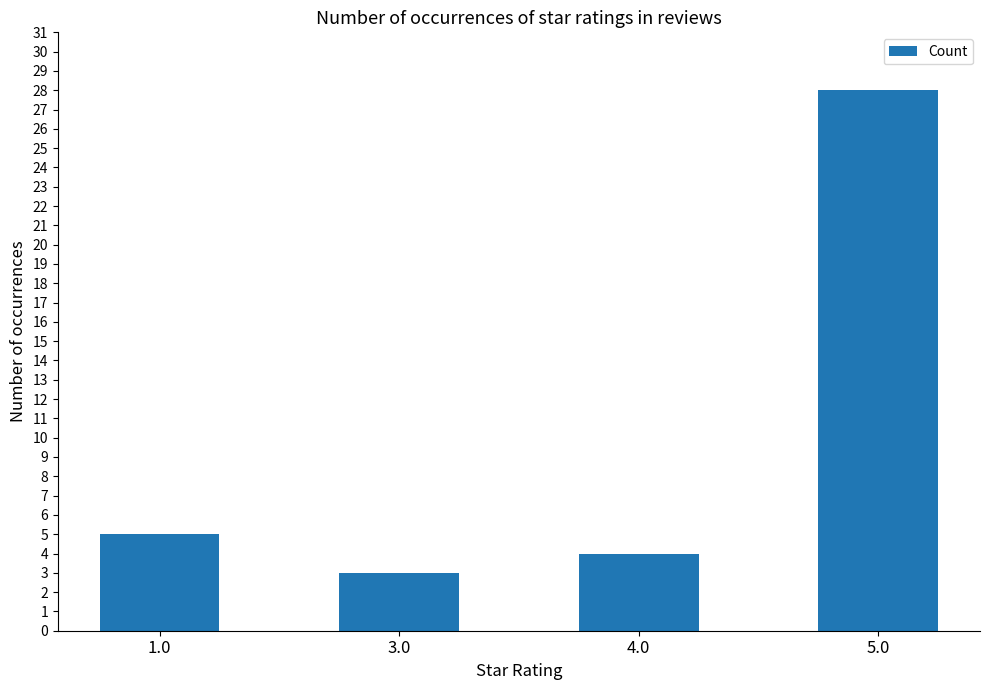

The chart shows a value of 3 at 1.0. True or false?

False